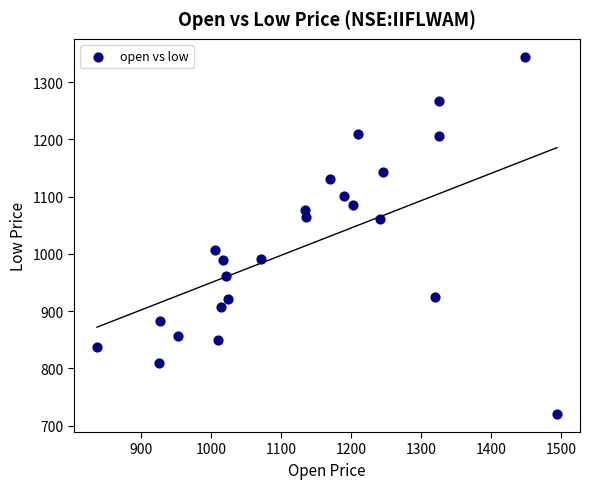

What is the range of X values (max minus min)?

657.2